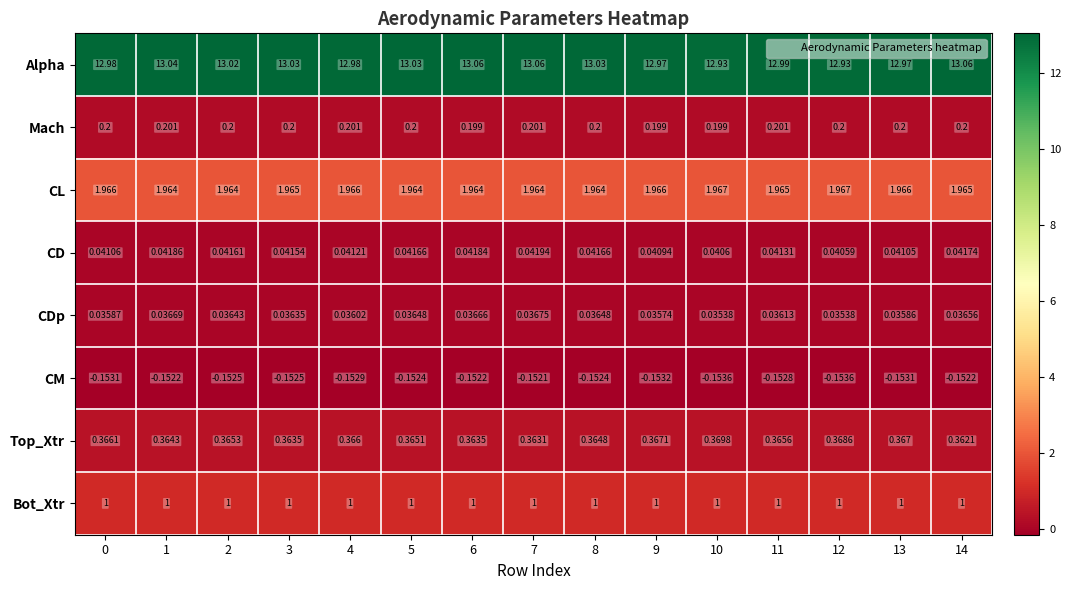

Rank the series by their maximum value, from highest to lowest.

Alpha, CL, Bot_Xtr, Top_Xtr, Mach, CD, CDp, CM